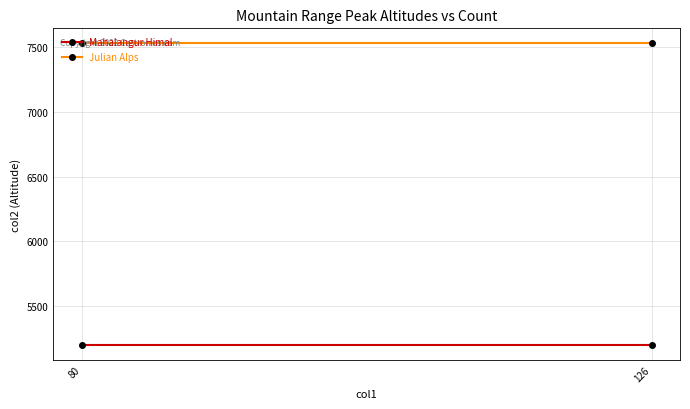

The Julian Alps series shows 4215 at 126. True or false?

False